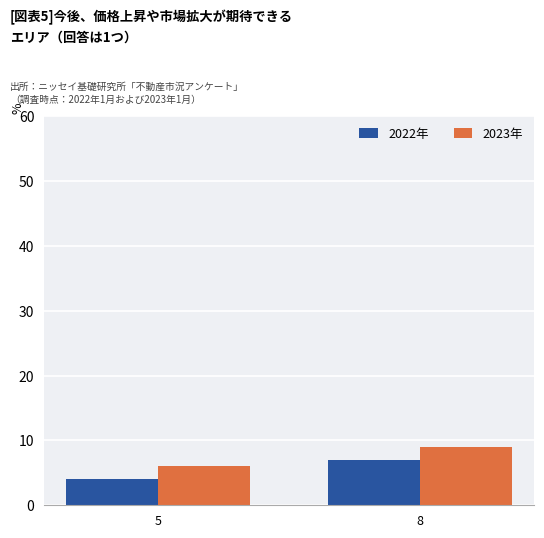

How many values in the 2022年 series are below 7?

1